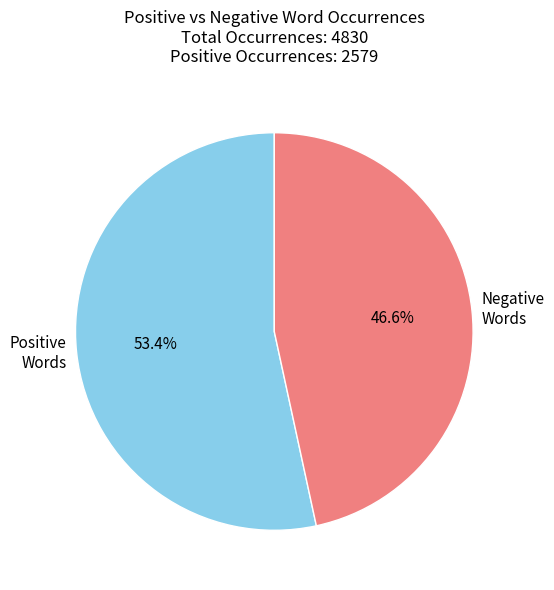

Rank the categories by value from lowest to highest.

Negative Words, Positive Words